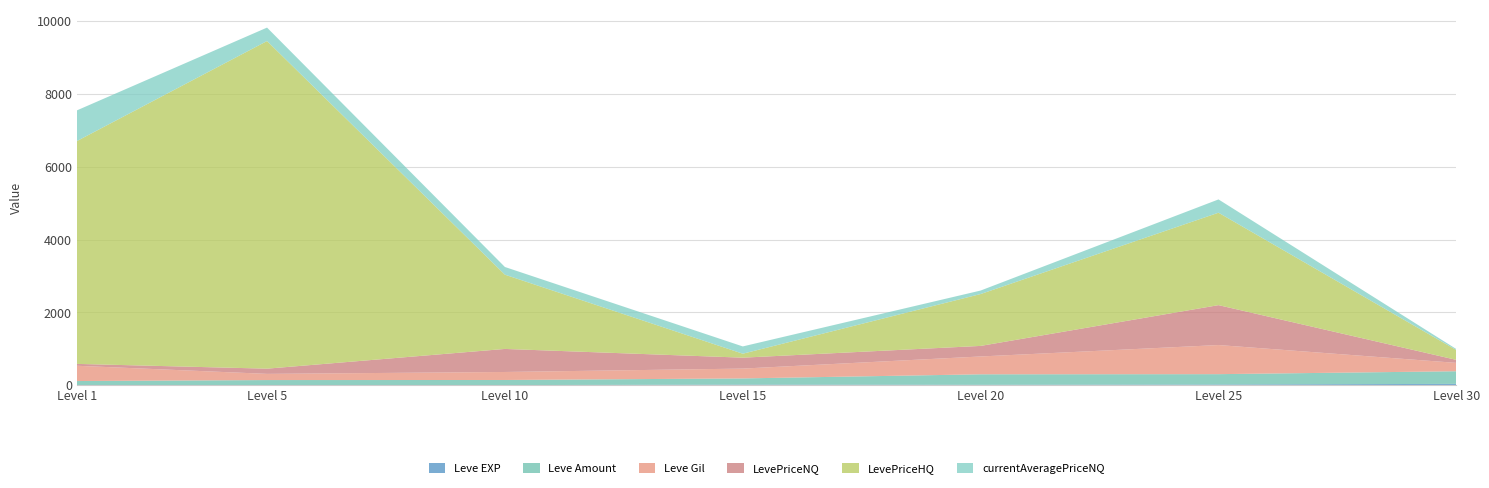

At which category is the sum across all series the highest?

Level 5